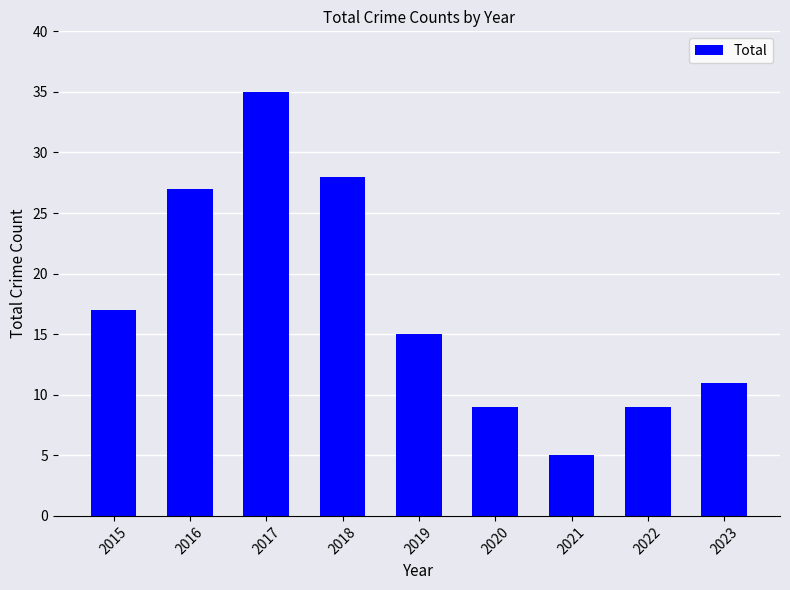

Are the bars grouped side by side (vs. stacked)?

No